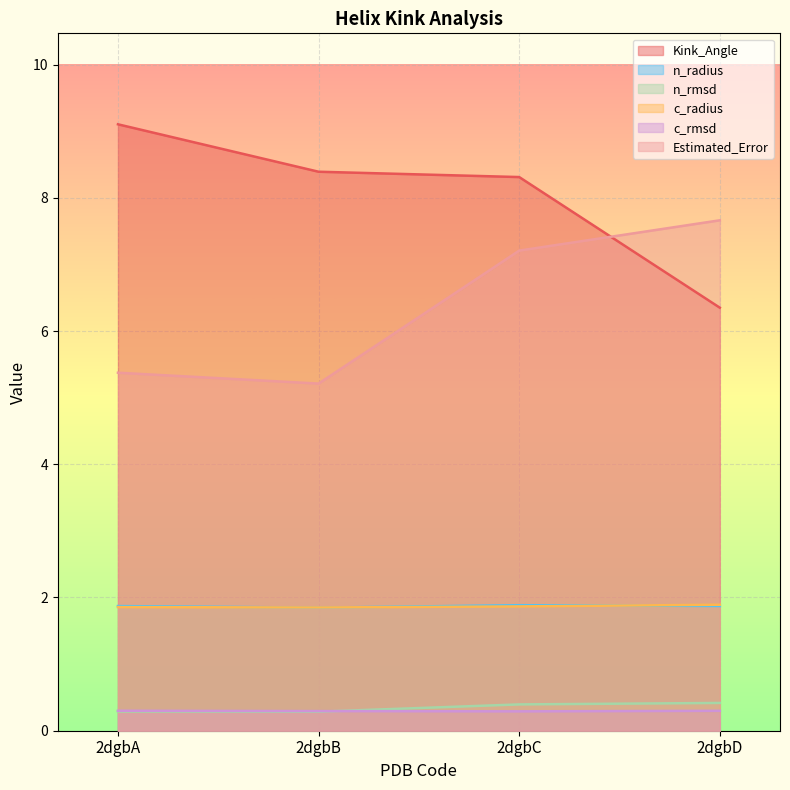

Does the chart display data point markers on the line(s)?

No